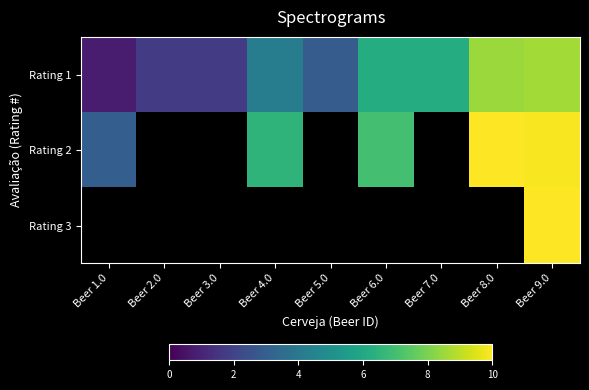

The value of Rating 1 at Beer 1.0 is 0.3. True or false?

False